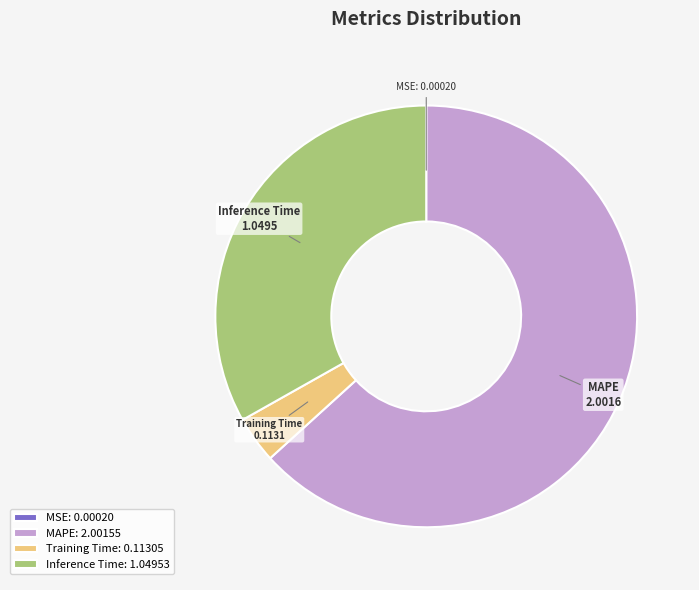

Which has a higher value, Training Time: 0.11305 or MAPE: 2.00155?

MAPE: 2.00155